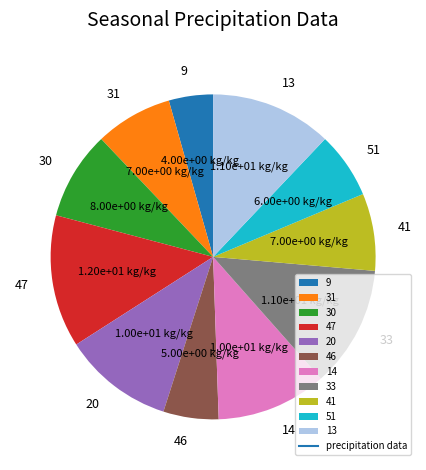

Is the sum of 31 and 51 greater than half?

No